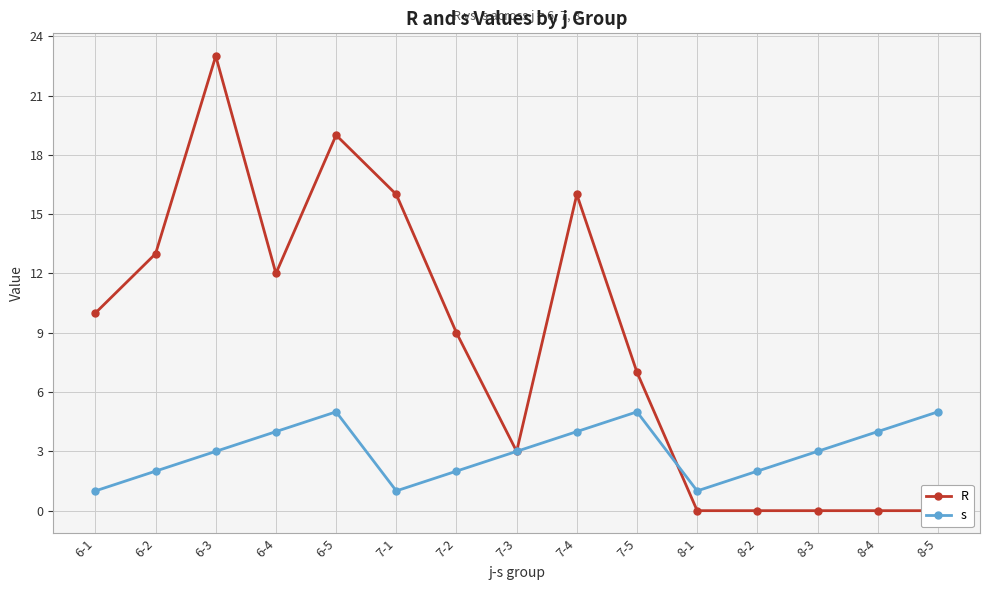

After their last crossing, which series has the higher values: R or s?

s